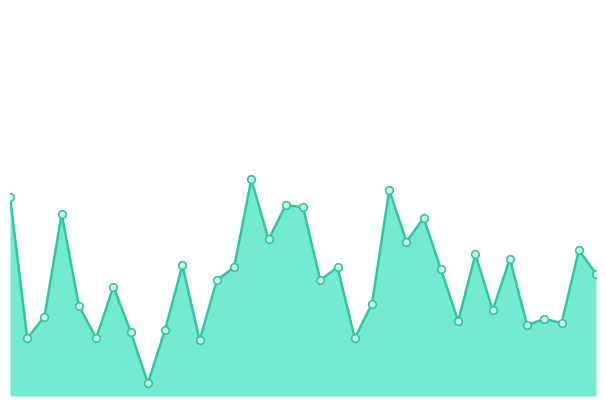

How many lines are shown in the chart?

1